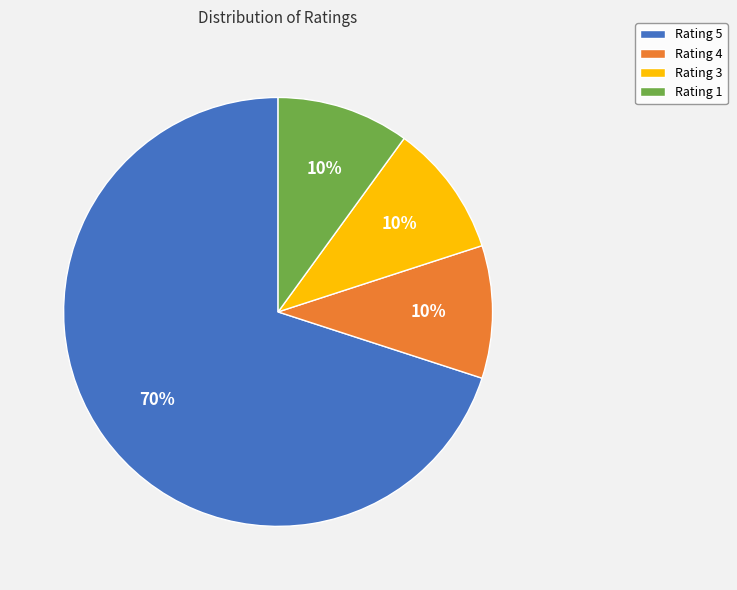

Count the number of slices in the pie.

4